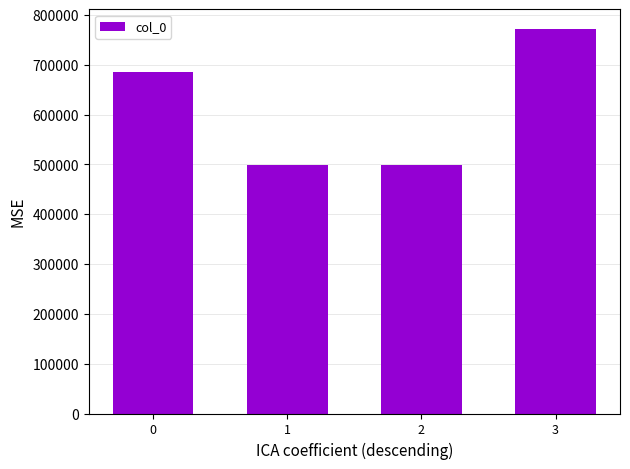

What is the change in value from 0 to 1?

-186652